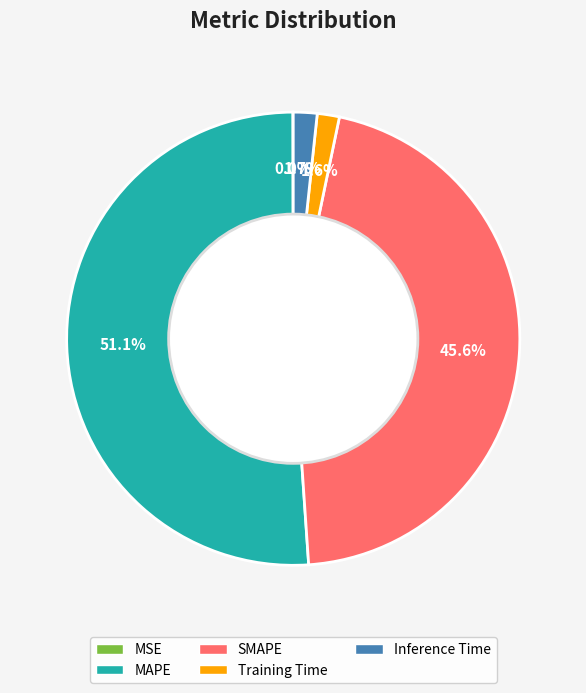

What is the ratio of the value at MAPE to the value at SMAPE?

1.1